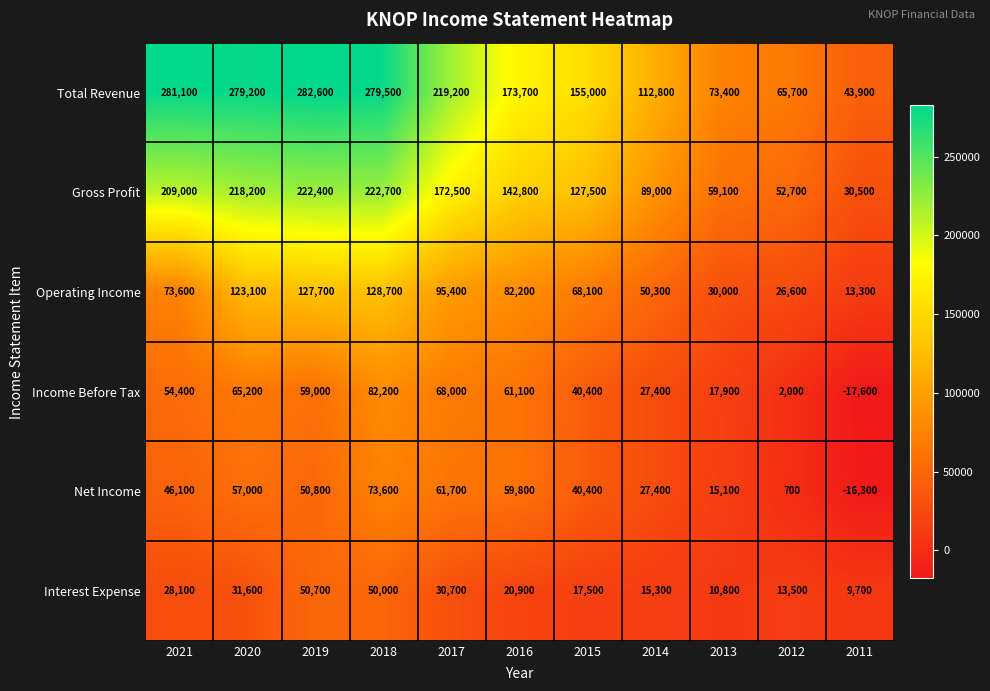

Read the Operating Income value at 2011, to the nearest 100.

13300